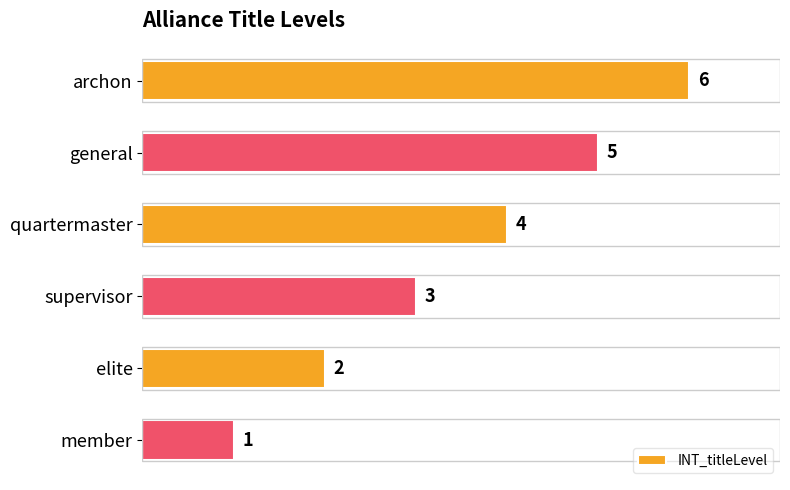

What value does the data have at general?

5